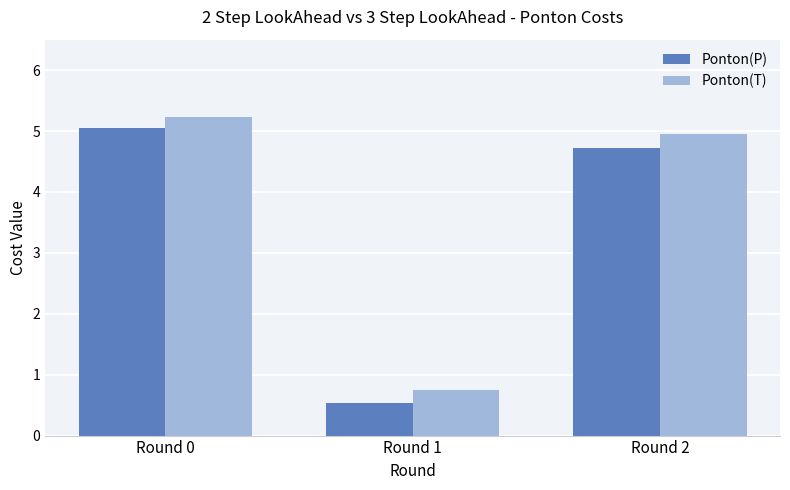

Which category has the highest value in the Ponton(P) series?

Round 0